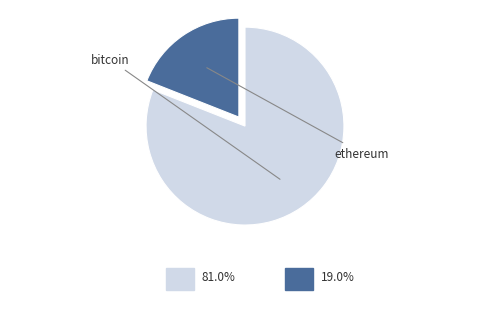

Is there a majority slice in this chart?

Yes